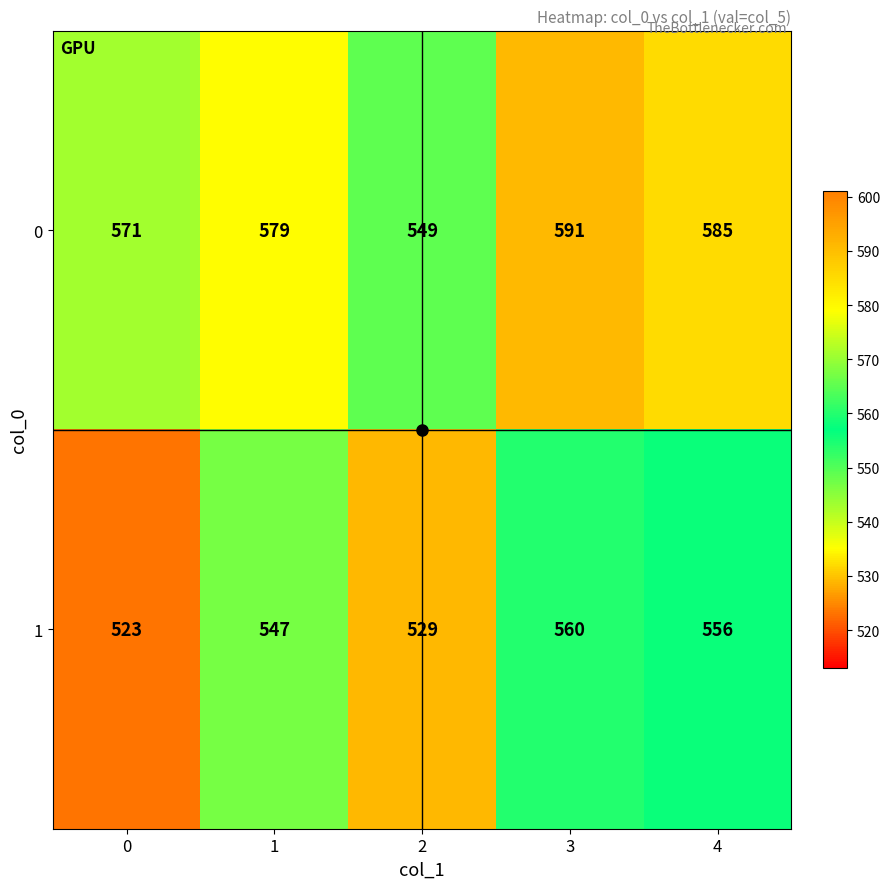

At 0, list the series in order from smallest to largest.

1, 0